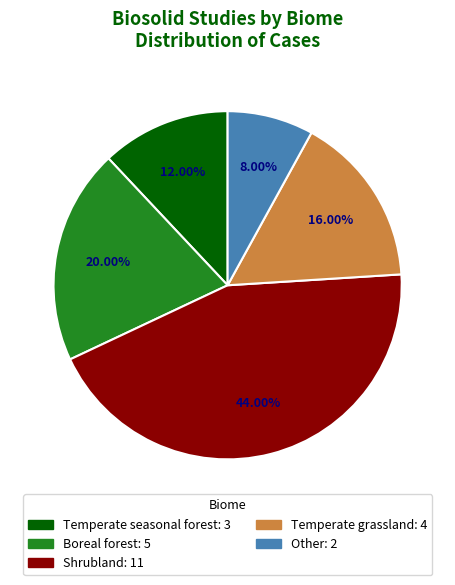

Which slice is the smallest?

Other